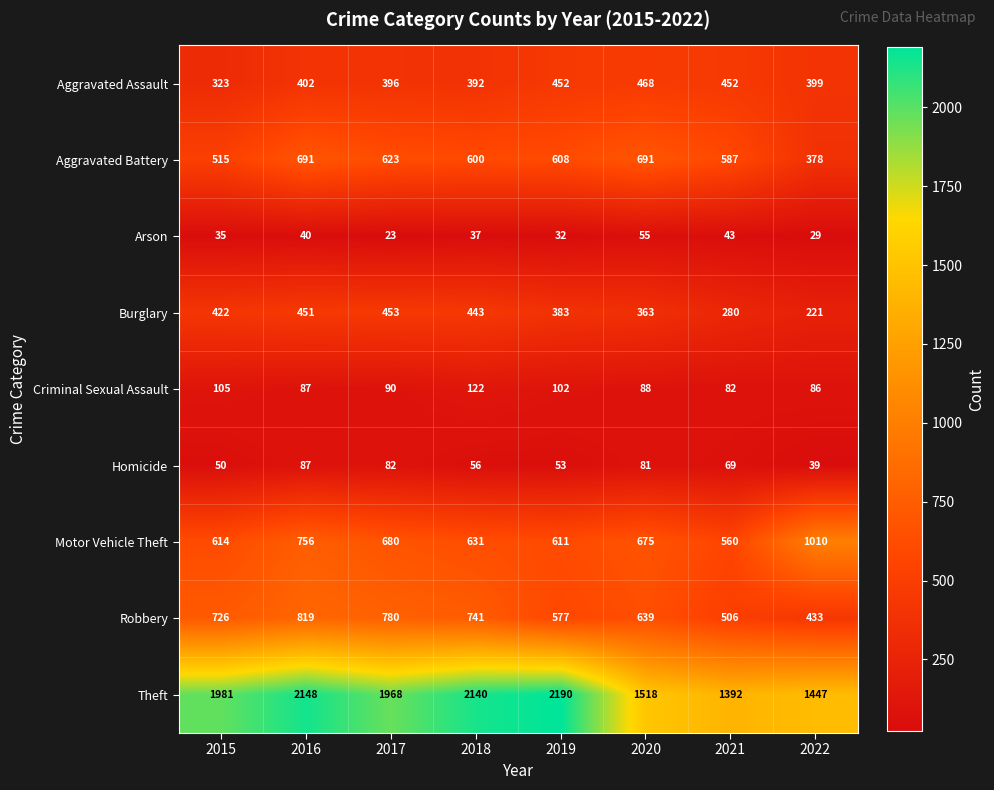

How many categories are shown in the chart?

8